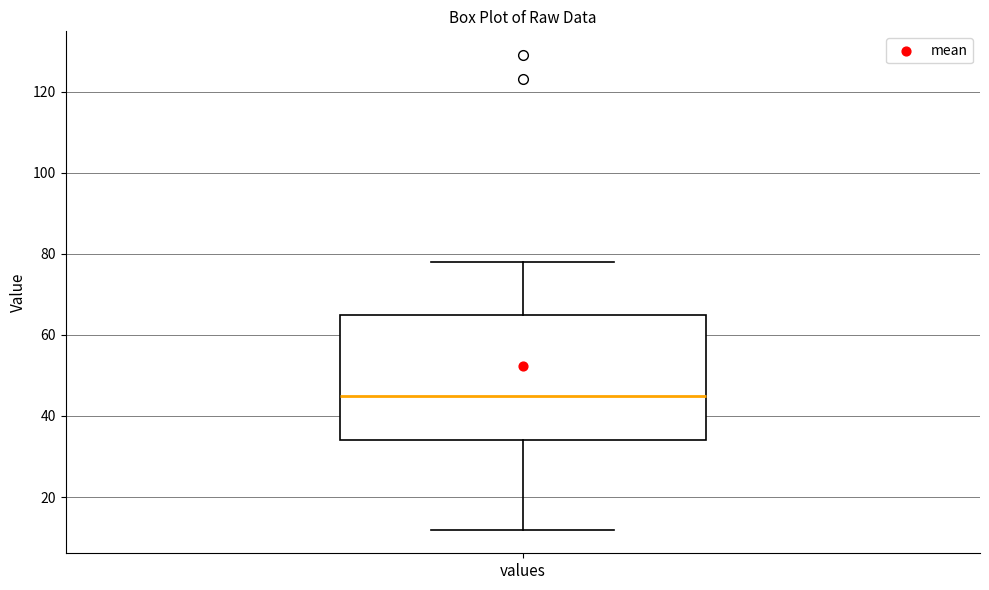

Read this box plot against the y-axis: the position of the median line, the range covered by the box, and the ends of both whiskers. The values are not printed on the chart, so give them approximately, as read against the axis.

median 46, box 34 to 66, whiskers 12 to 78